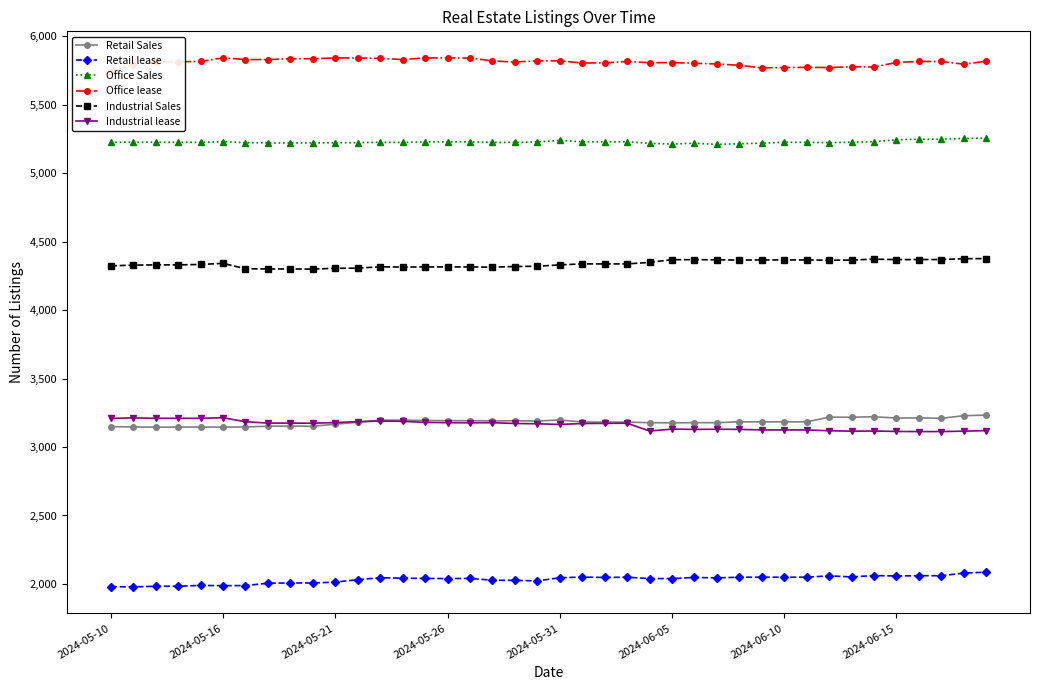

True or false: Office Sales has more than 0 points higher than both neighbors.

True